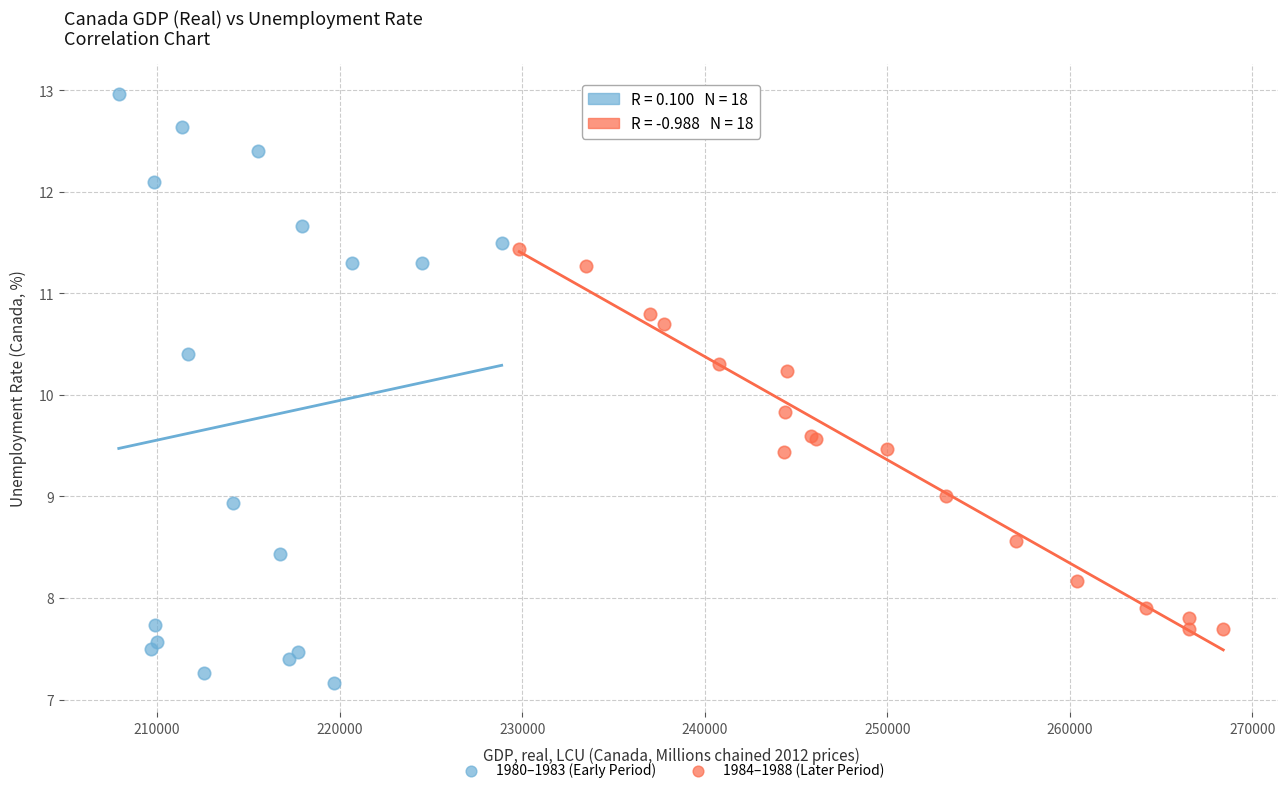

What are all the series names shown in the legend?

1980–1983 (Early Period), 1984–1988 (Later Period)